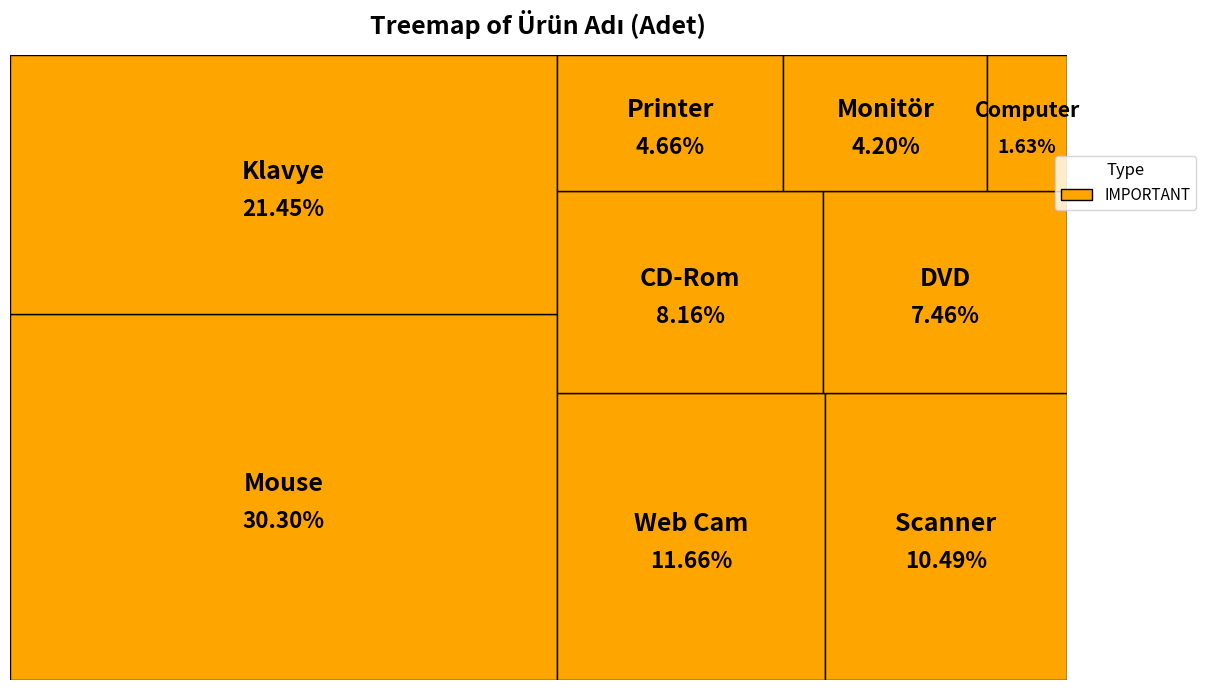

What percentage do CD-Rom and Scanner together represent?

18.6%